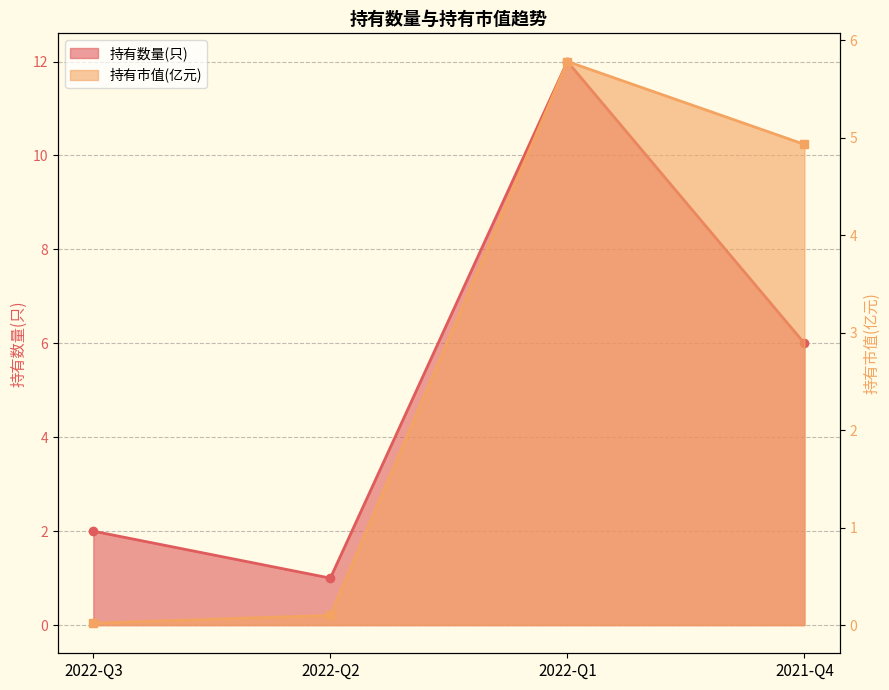

The value of 持有数量(只) at 2022-Q2 is 0.3. True or false?

False